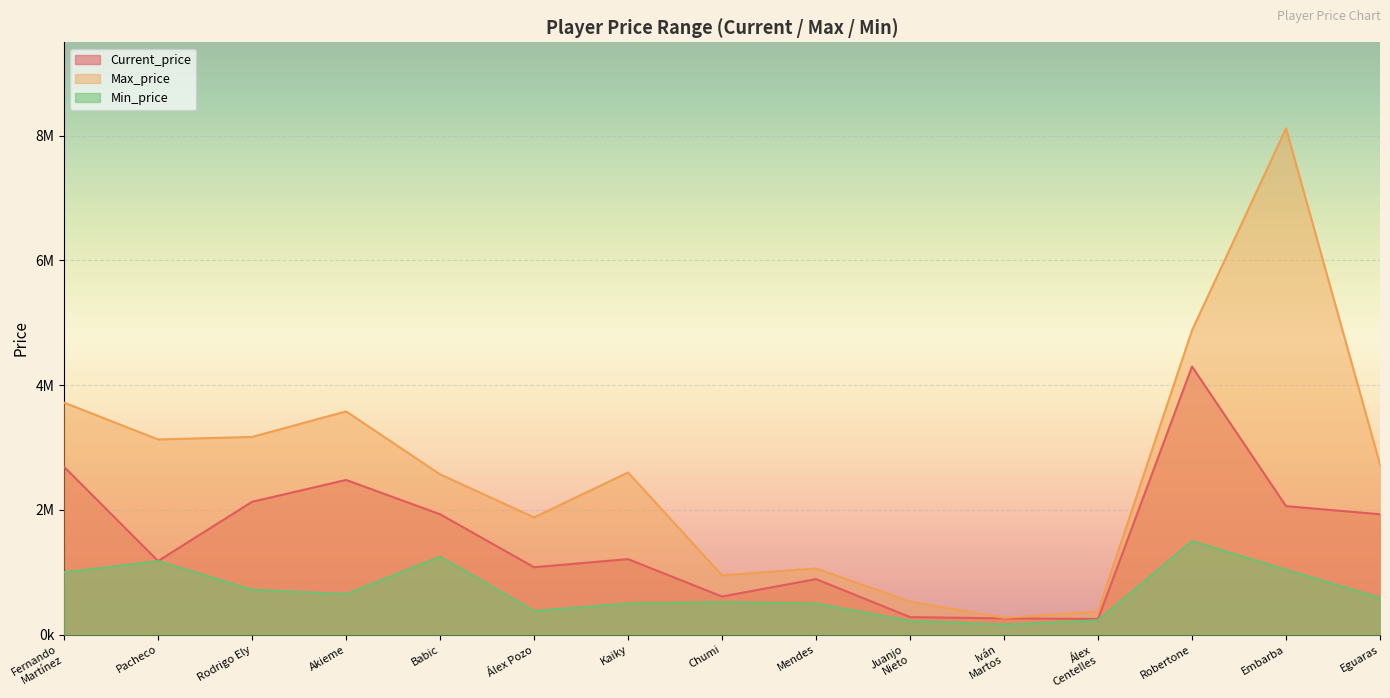

What is the sum of the Current_price values at Kaiky and Akieme?

3690000